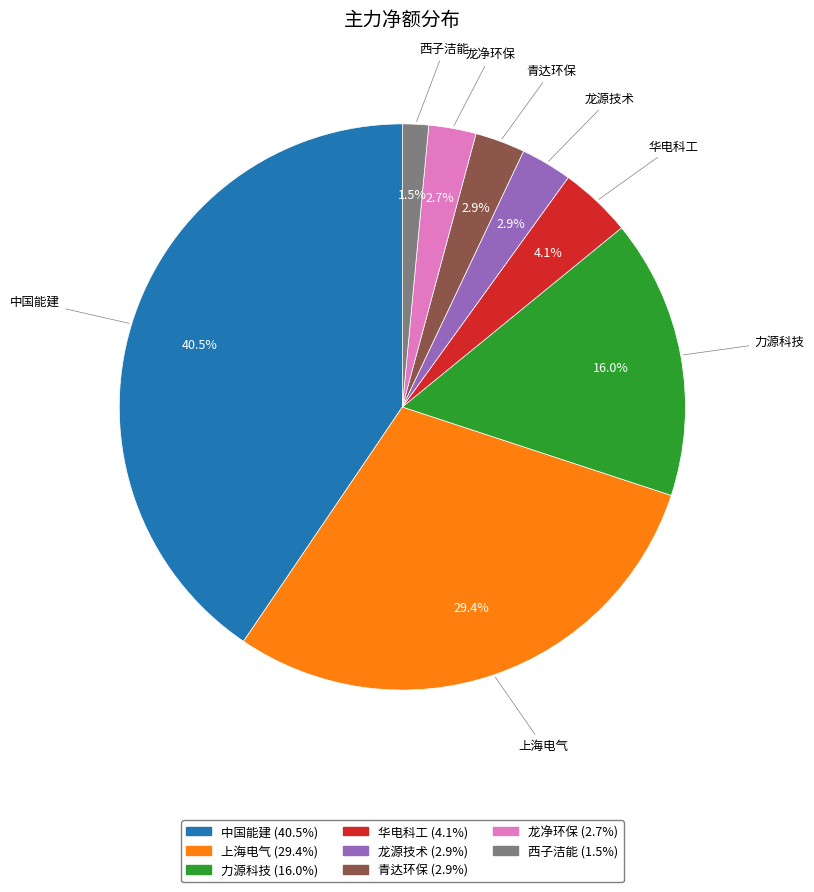

Is there a majority slice in this chart?

No